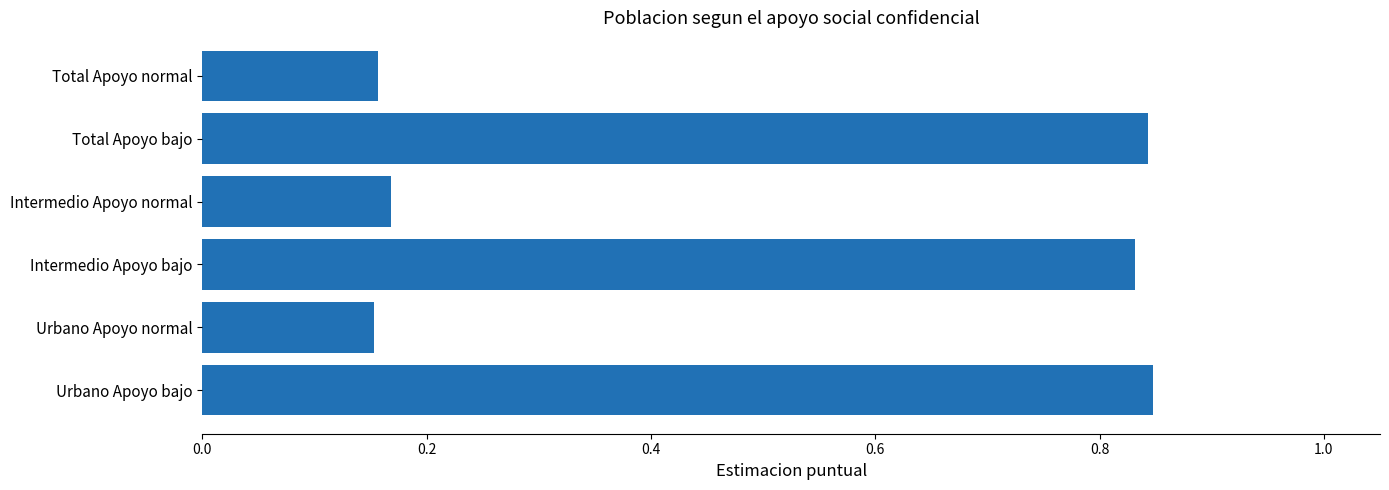

How many values are between 0 and 1?

6